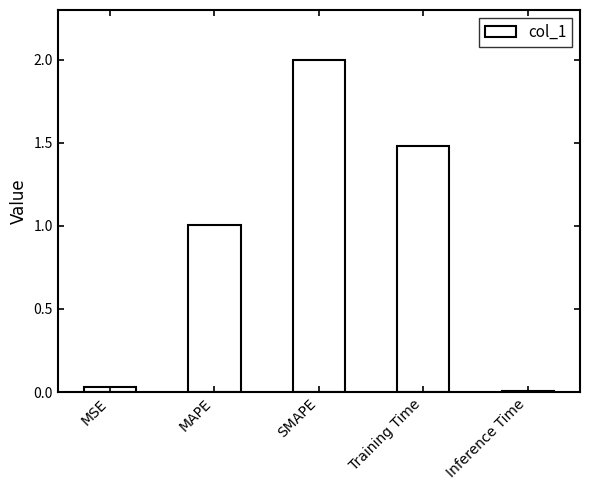

Are the bars horizontal?

No